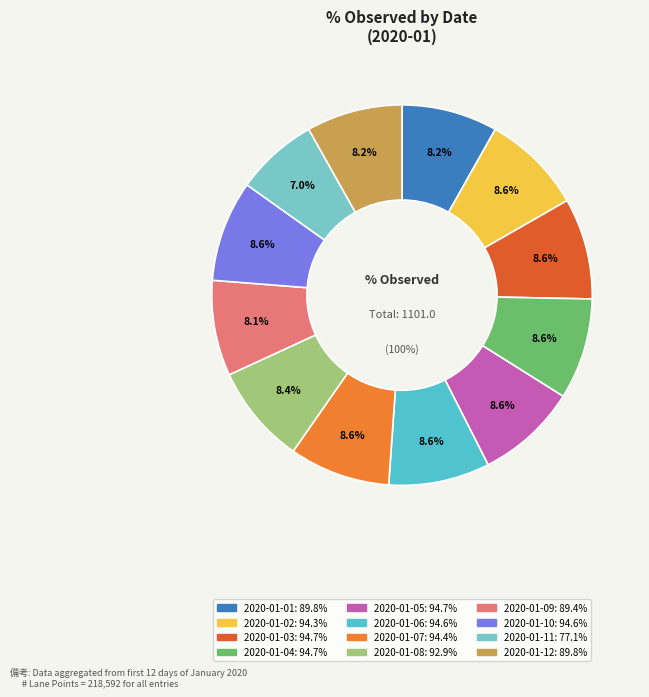

Which category has the biggest portion of the pie?

2020-01-03